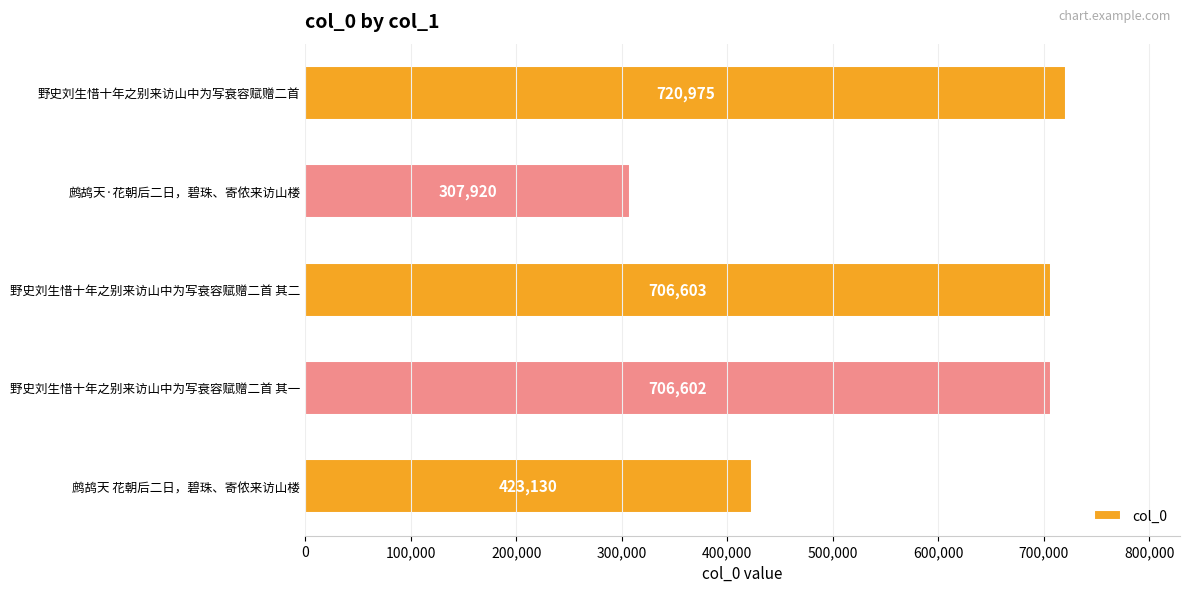

How many data points does each series have?

5